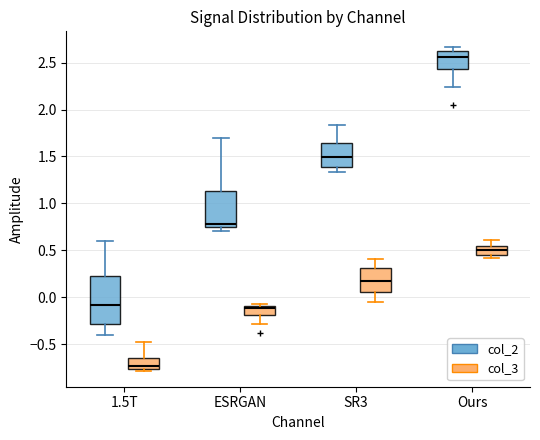

Reading left to right, read every box against the y-axis: the position of its median line, the range the box covers, and the ends of its whiskers. The values are not printed on the chart, so give them approximately, as read against the axis.

1.5T (col_2): median -0.10, box -0.30 to 0.25, whiskers -0.40 to 0.60
1.5T (col_3): median -0.75 (just above the box's lower edge), box -0.75 to -0.65, whiskers -0.80 to -0.50
ESRGAN (col_2): median 0.80, box 0.75 to 1.15, whiskers 0.70 to 1.70
ESRGAN (col_3): median -0.10 (just below the box's upper edge), box -0.20 to -0.10, whiskers -0.30 to -0.05
SR3 (col_2): median 1.50, box 1.40 to 1.65, whiskers 1.35 to 1.85
SR3 (col_3): median 0.15, box 0.05 to 0.30, whiskers -0.05 to 0.40
Ours (col_2): median 2.55, box 2.45 to 2.60, whiskers 2.25 to 2.65
Ours (col_3): median 0.50, box 0.45 to 0.55, whiskers 0.40 to 0.60